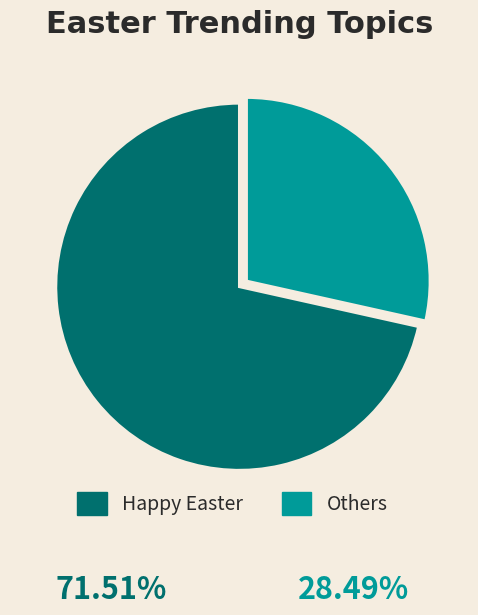

How many segments does this pie chart have?

2